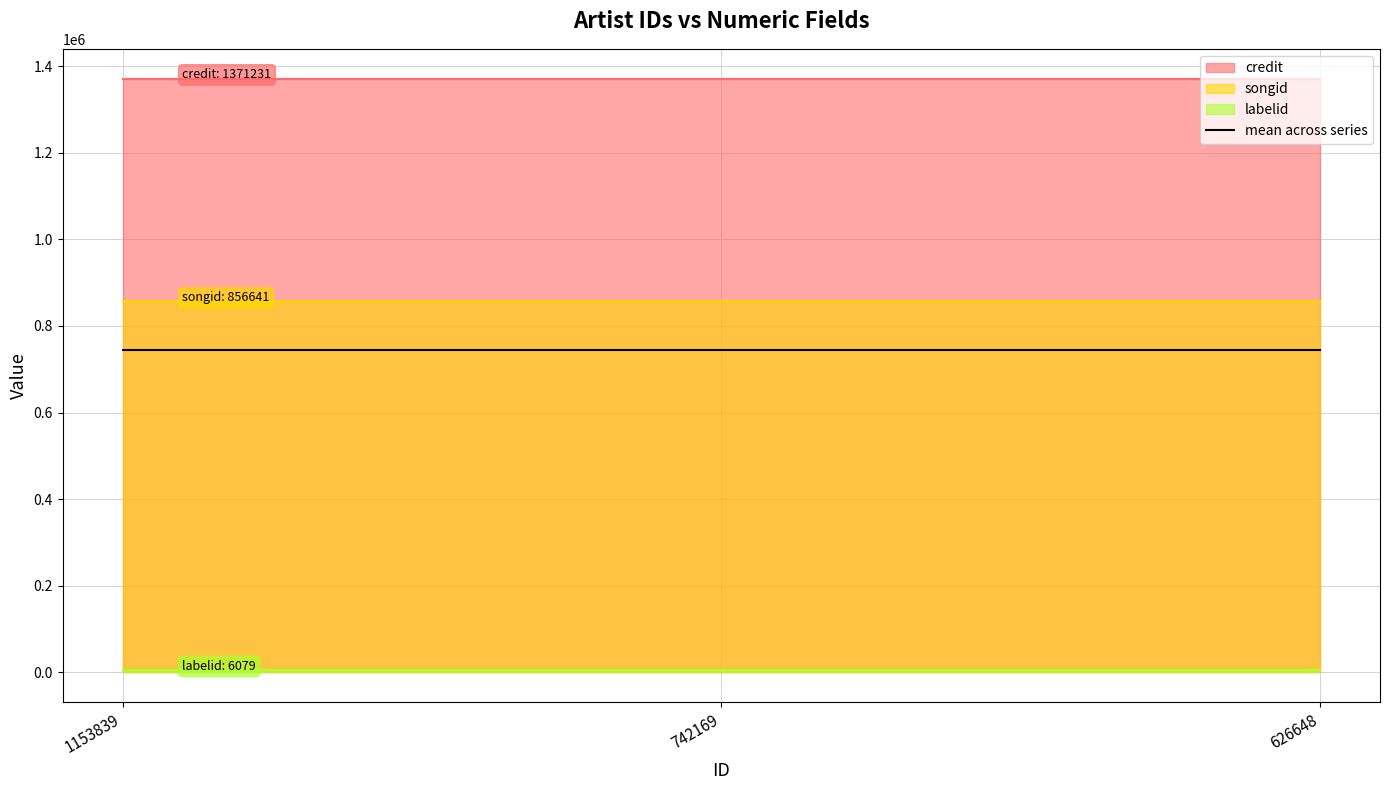

What are all the series names shown in the legend?

credit, songid, labelid